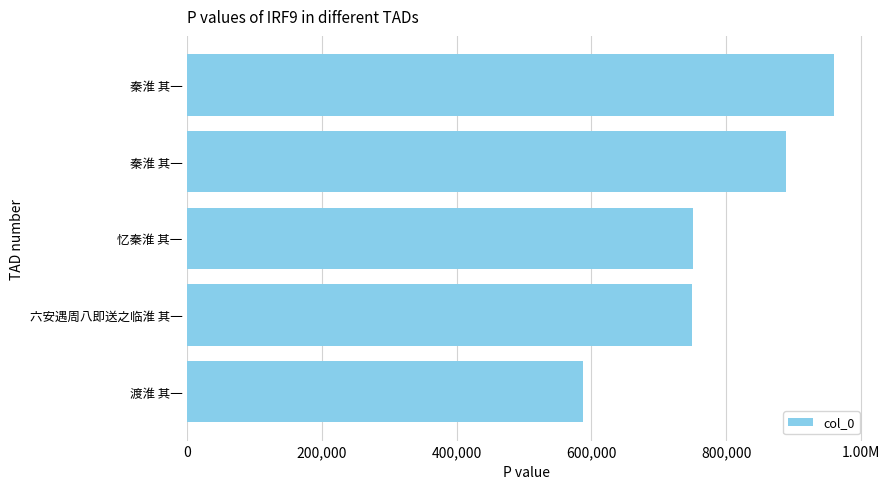

Does the chart contain any negative values?

No